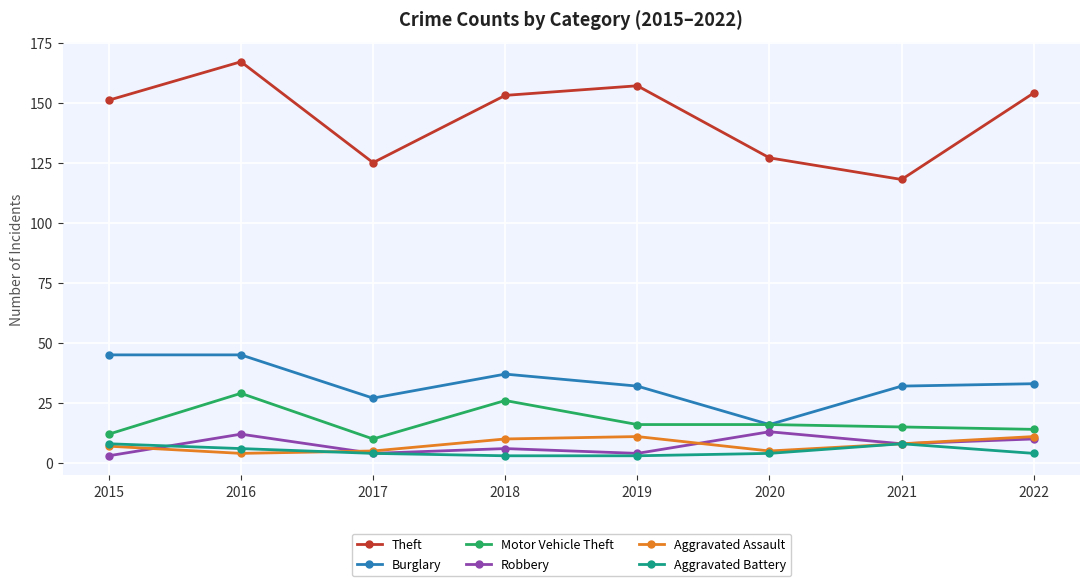

What is the maximum value for Aggravated Battery?

8